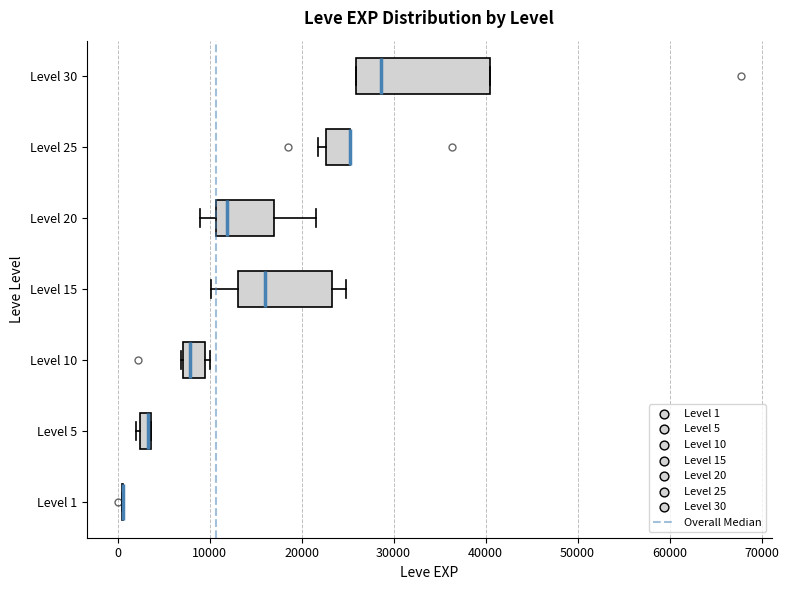

Where is the right edge of the box for Level 25 on the x-axis? The values are not printed on the chart, so give them approximately, as read against the axis.

25000